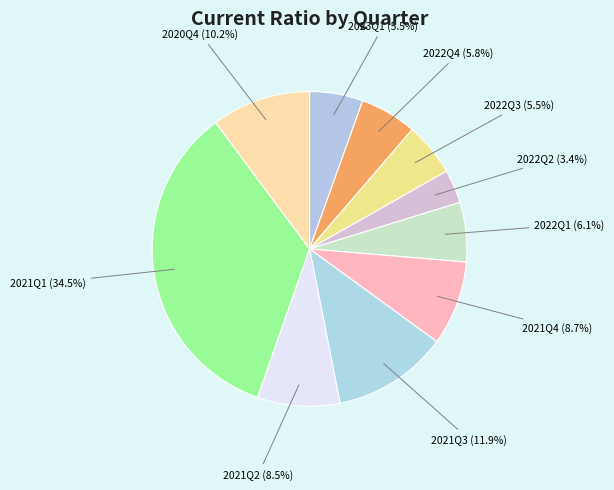

How many slices are in this pie chart?

10